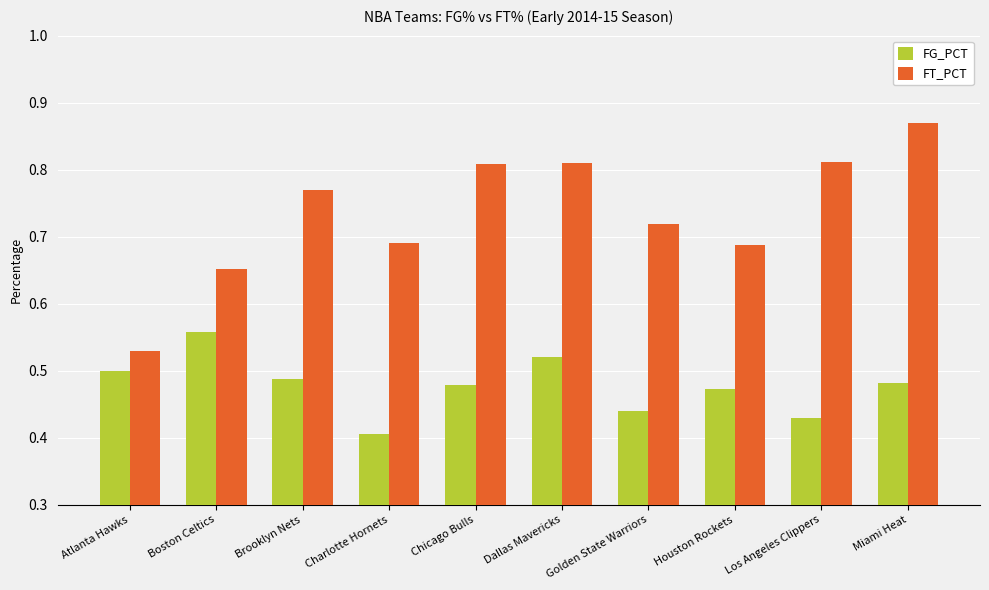

What is the sum of all FG_PCT values?

4.8